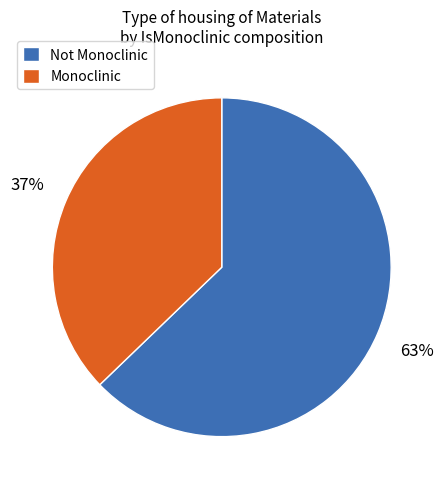

How many segments does this pie chart have?

2